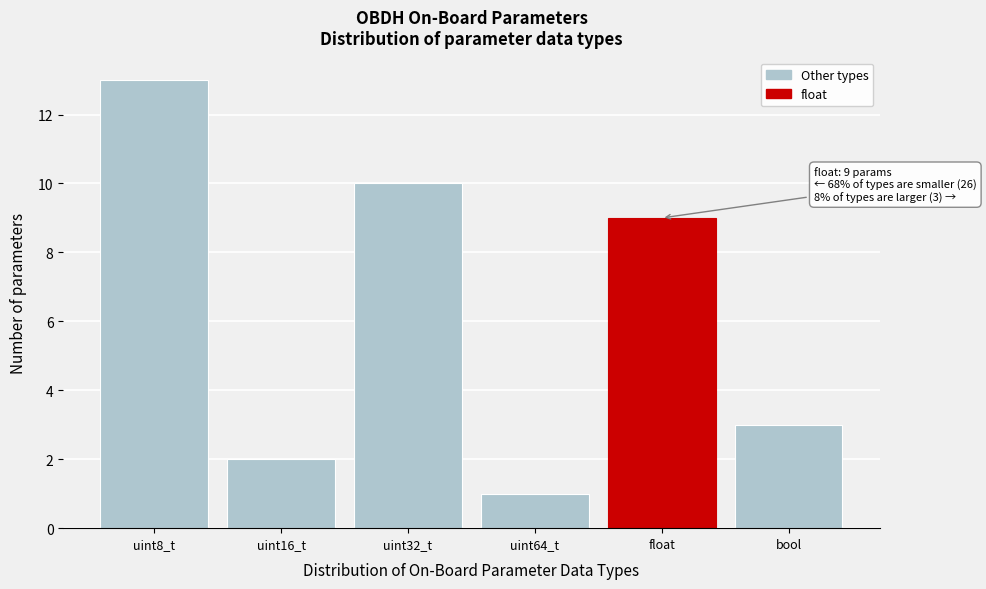

Reading left to right, what are all the values shown in this chart?

uint8_t=13	uint16_t=2	uint32_t=10	uint64_t=1	float=9	bool=3